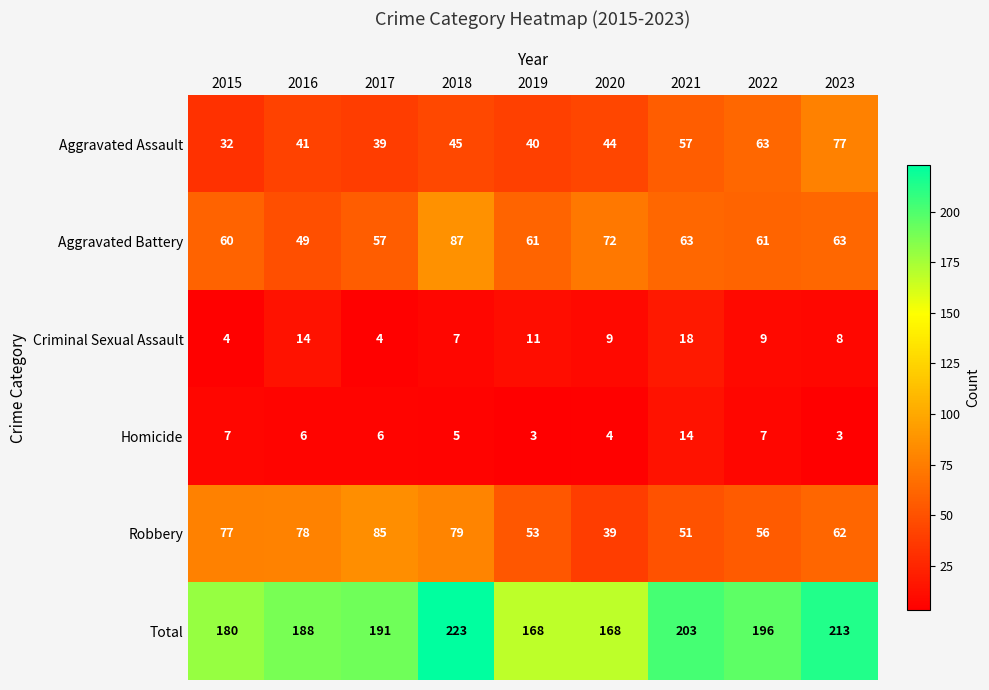

At which category does the chart reach its peak across all series?

2018